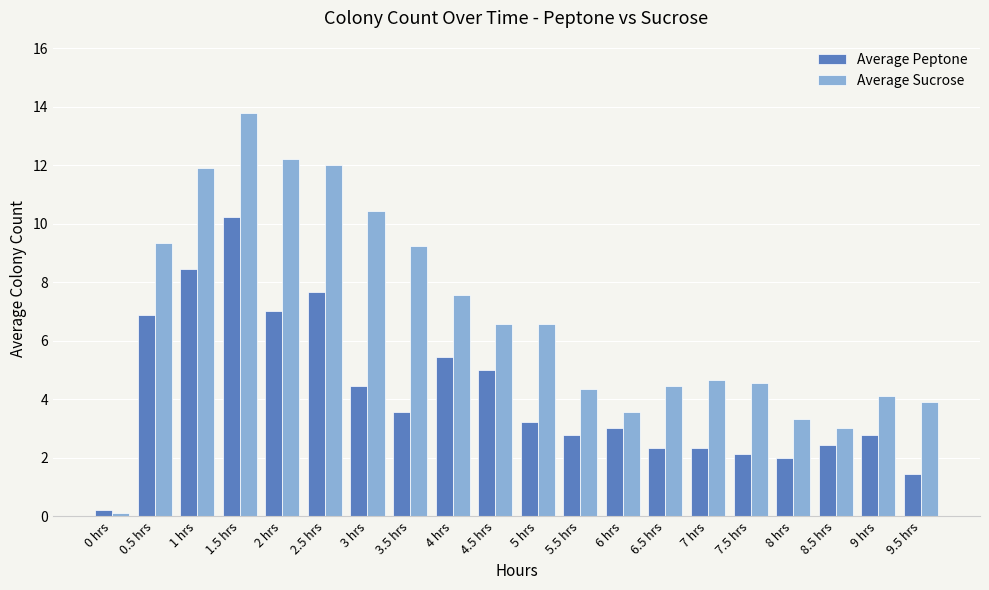

How many groups of bars are there?

20